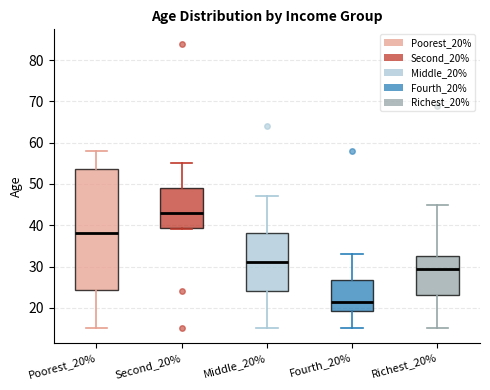

Where is the lower edge of the box for Richest_20% on the y-axis? The values are not printed on the chart, so give them approximately, as read against the axis.

23